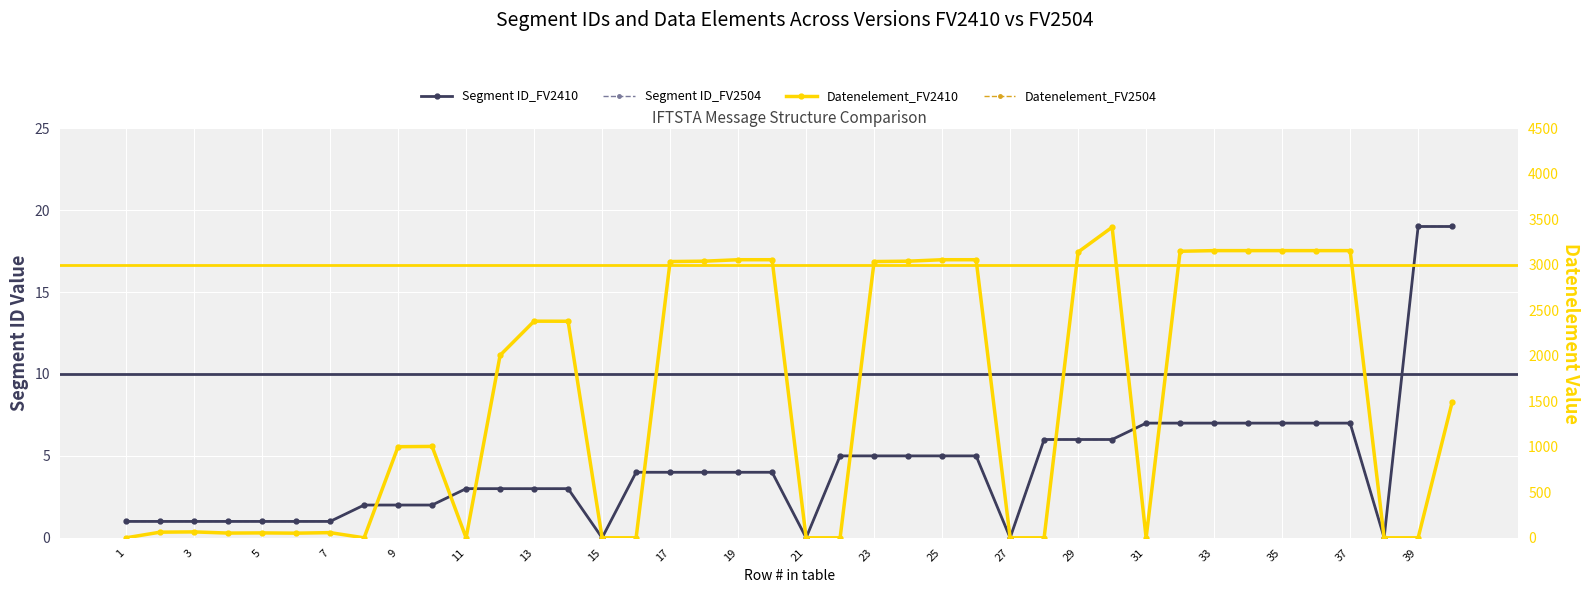

Rank the series at 33 from highest to lowest value.

Datenelement_FV2410, Datenelement_FV2504, Segment ID_FV2410, Segment ID_FV2504